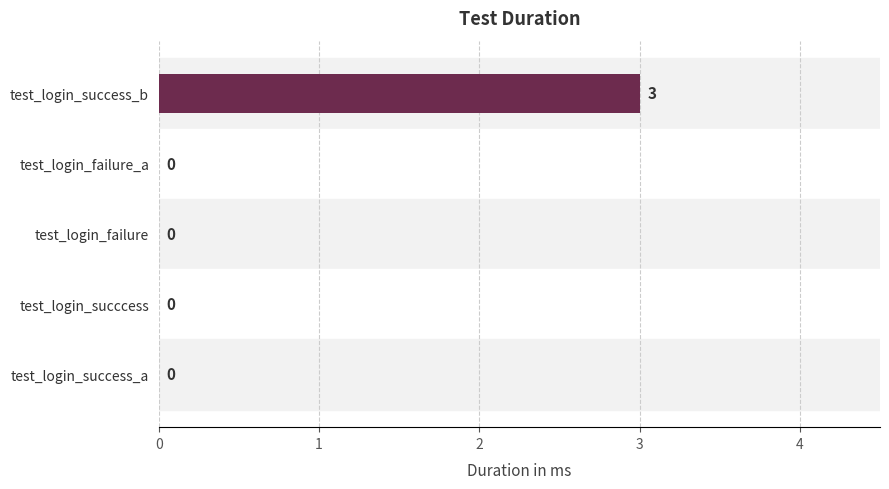

Reading bottom to top, list all the values displayed in this chart.

test_login_success_a=0	test_login_succcess=0	test_login_failure=0	test_login_failure_a=0	test_login_success_b=3